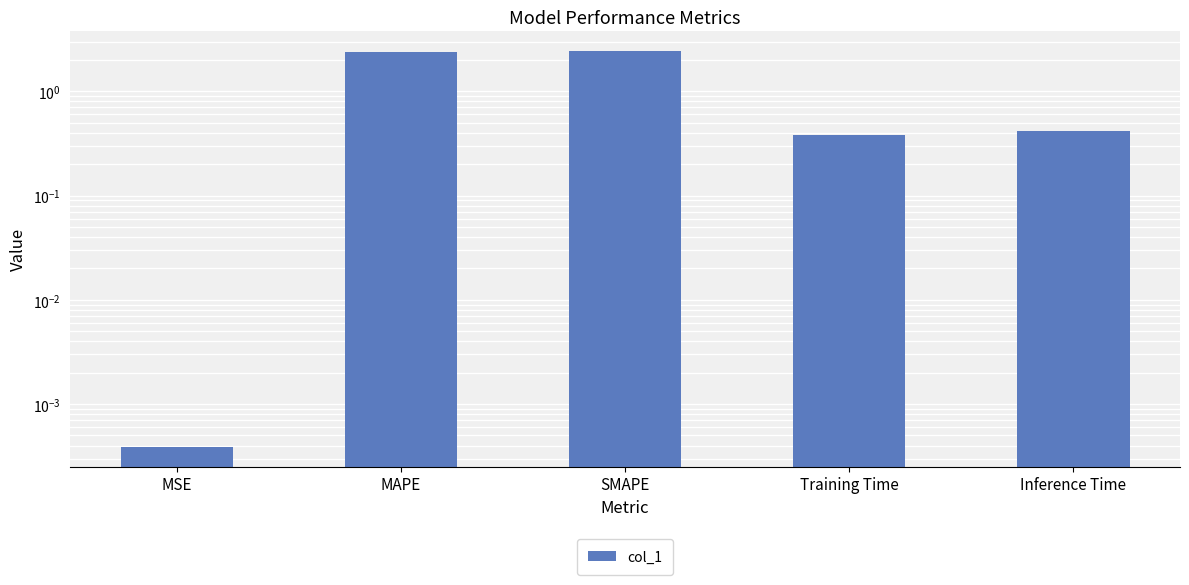

Reading left to right, extract all data points from this chart.

MSE=0.0	MAPE=2.4	SMAPE=2.4	Training Time=0.4	Inference Time=0.4